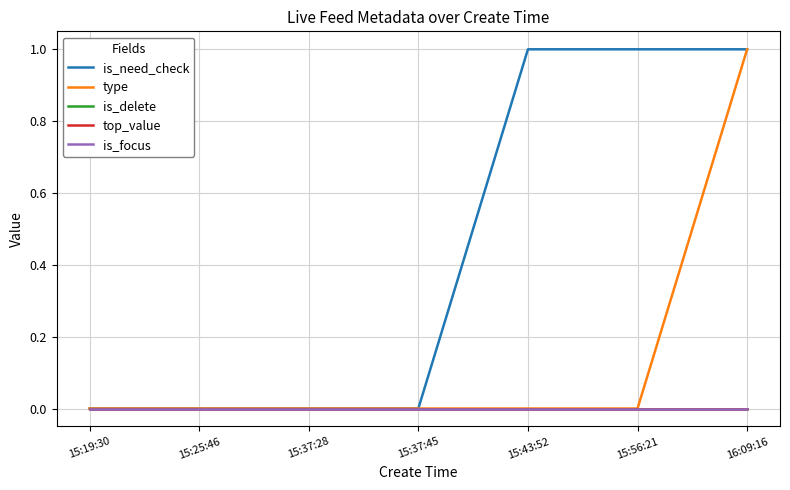

Does the chart display data point markers on the line(s)?

No